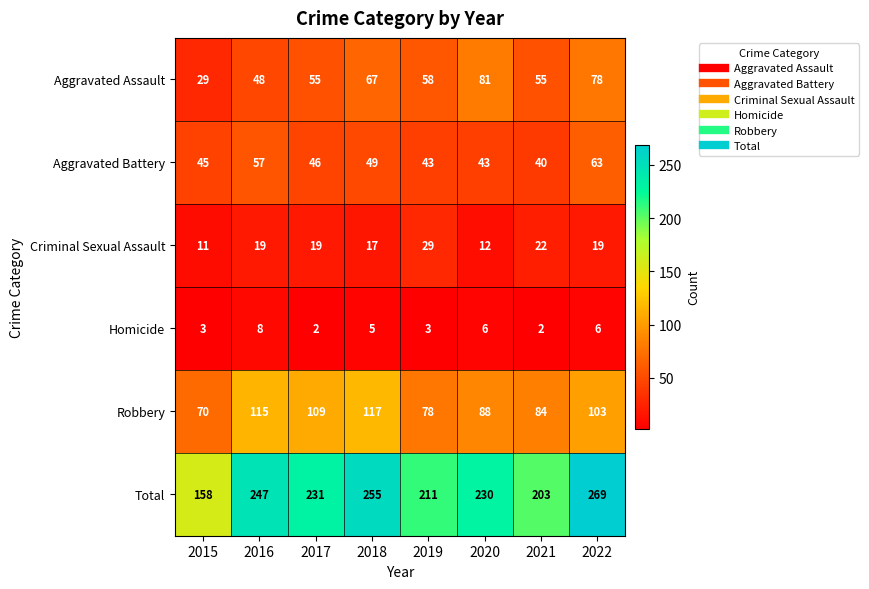

Which series has the largest range (max minus min)?

Total